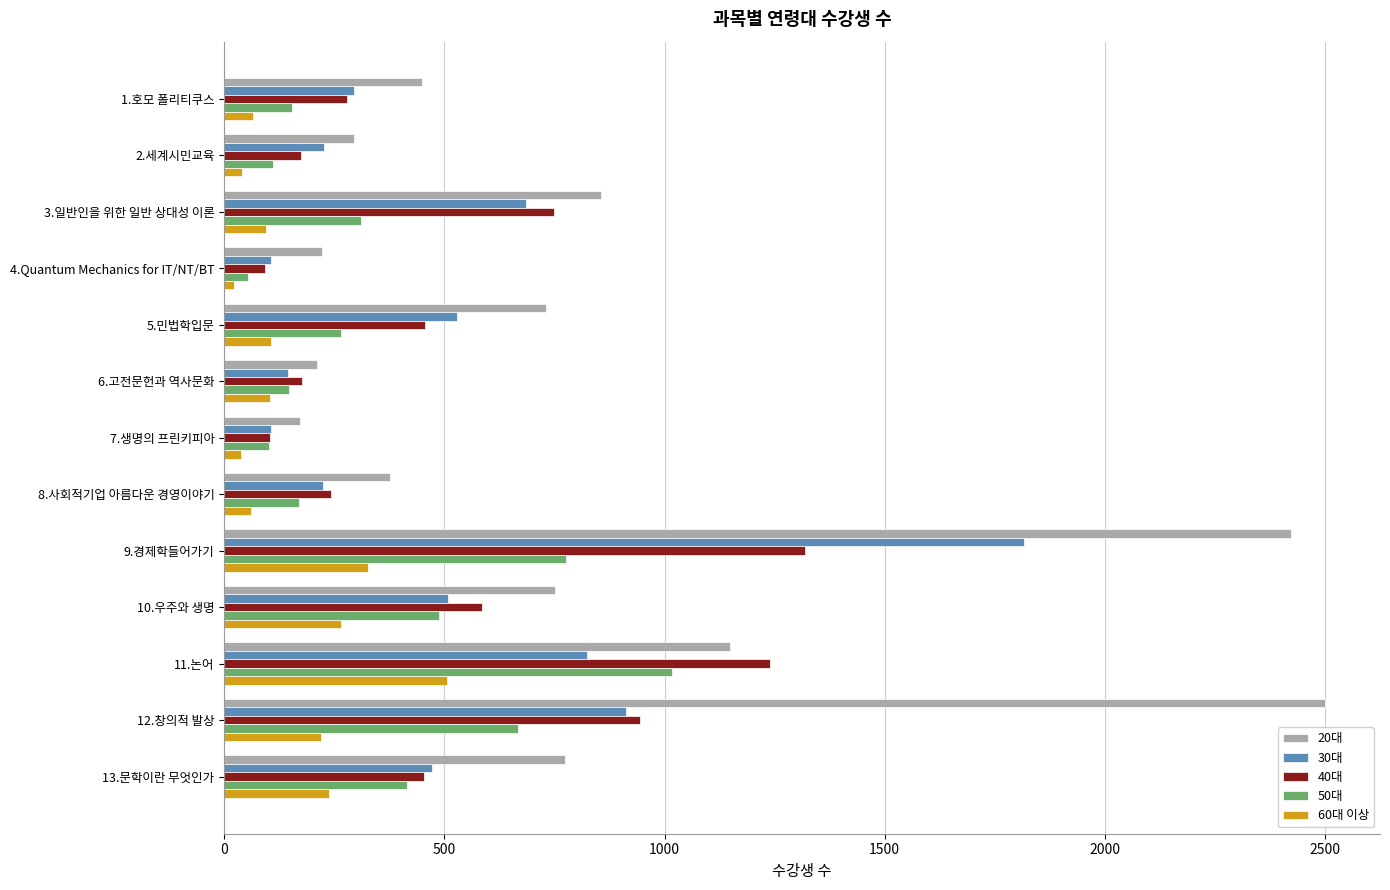

What is the average value of the 20대 series?

839